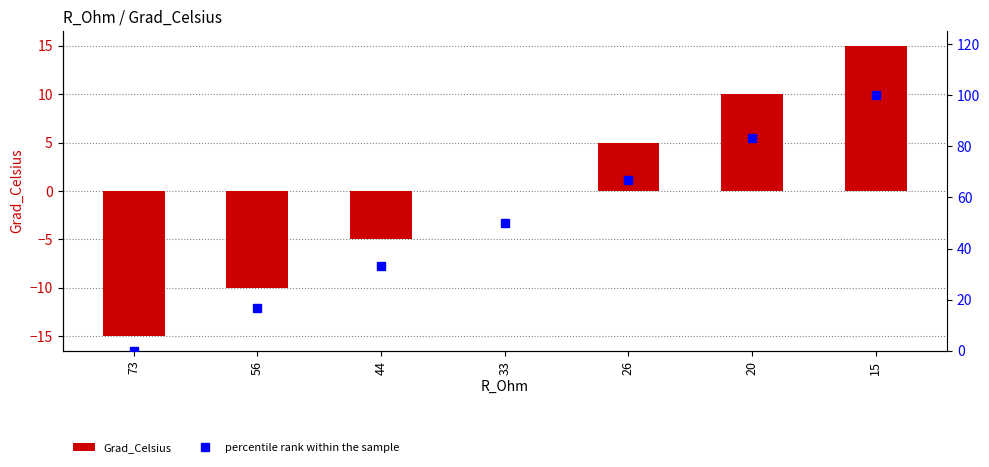

Reading left to right, extract all data points from this chart.

Grad_Celsius: -15.0	-10.0	-5.0	0.0	5.0	10.0	15.0
percentile rank within the sample: 0.0	16.7	33.3	50.0	66.7	83.3	100.0